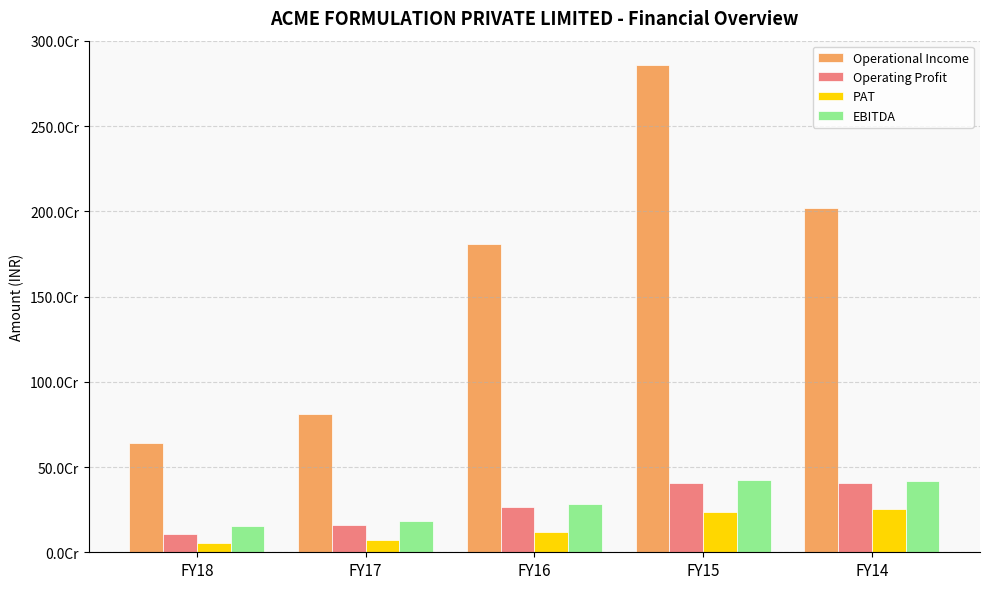

At FY18, list the series in order from smallest to largest.

PAT, Operating Profit, EBITDA, Operational Income